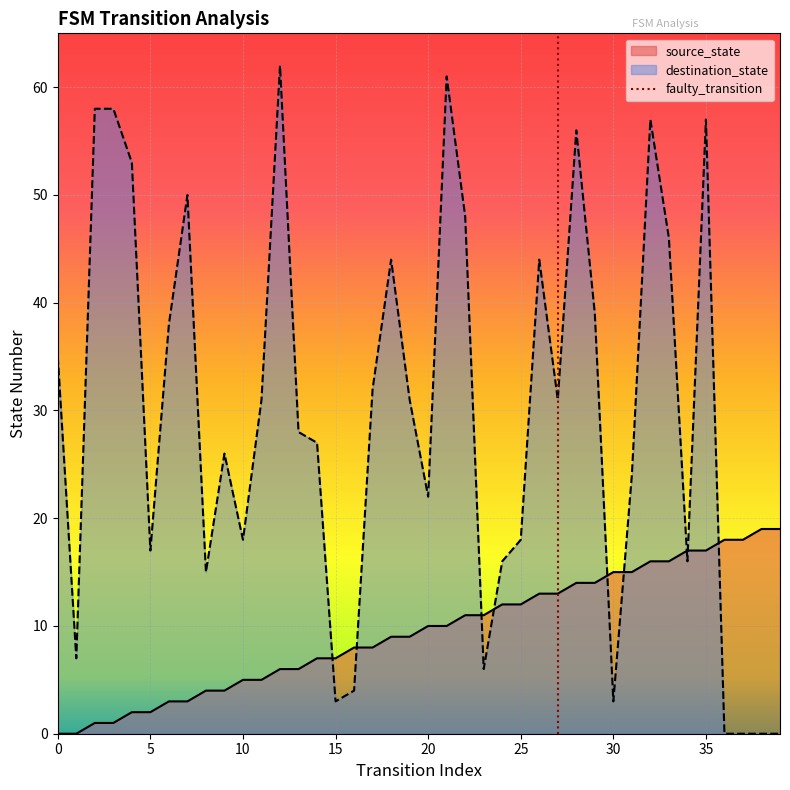

Is it true that source_state equals 12 at 25?

True